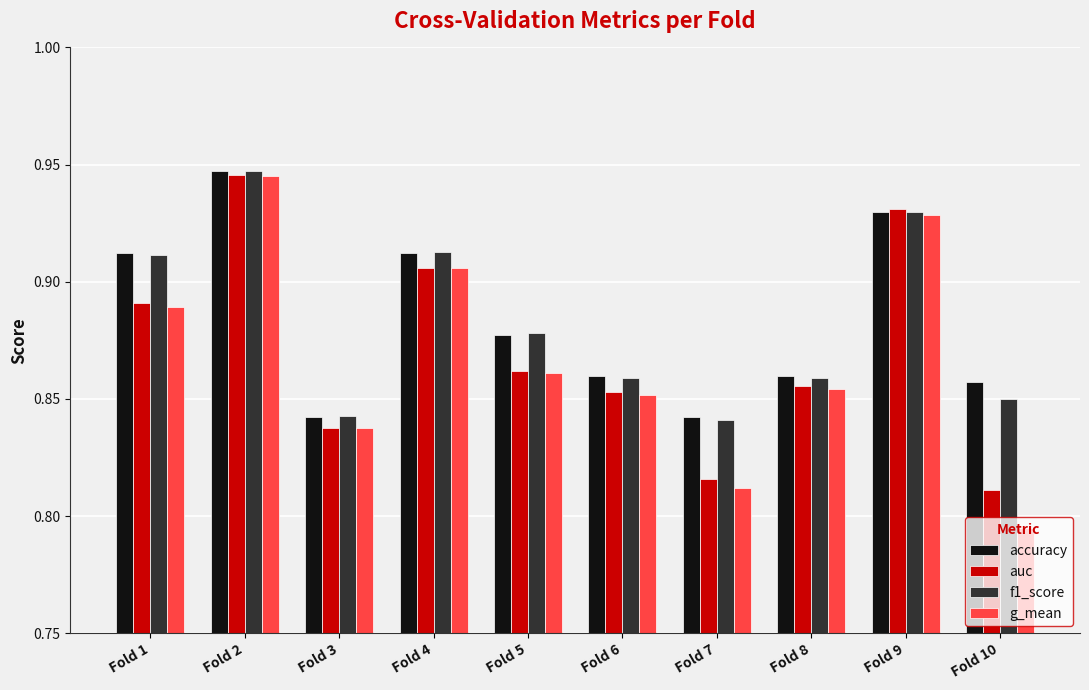

At how many categories does at least one series exceed 0?

10